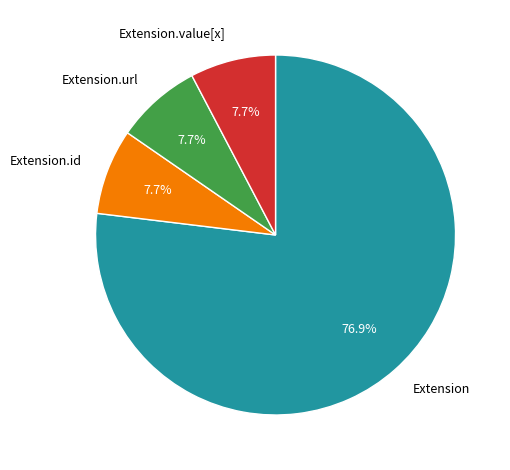

How many slices are in this pie chart?

4